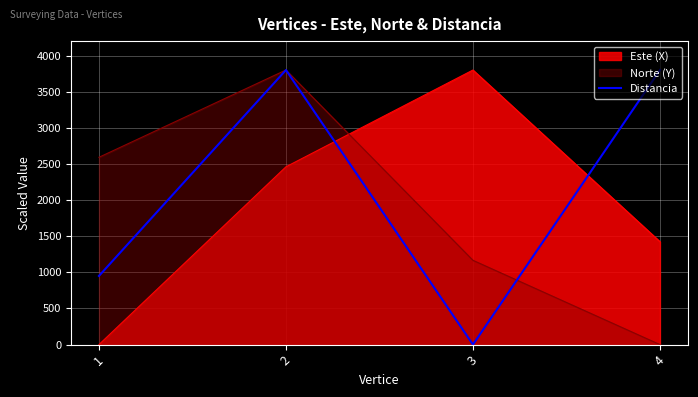

True or false: there are more than 1 points higher than both neighbors.

False